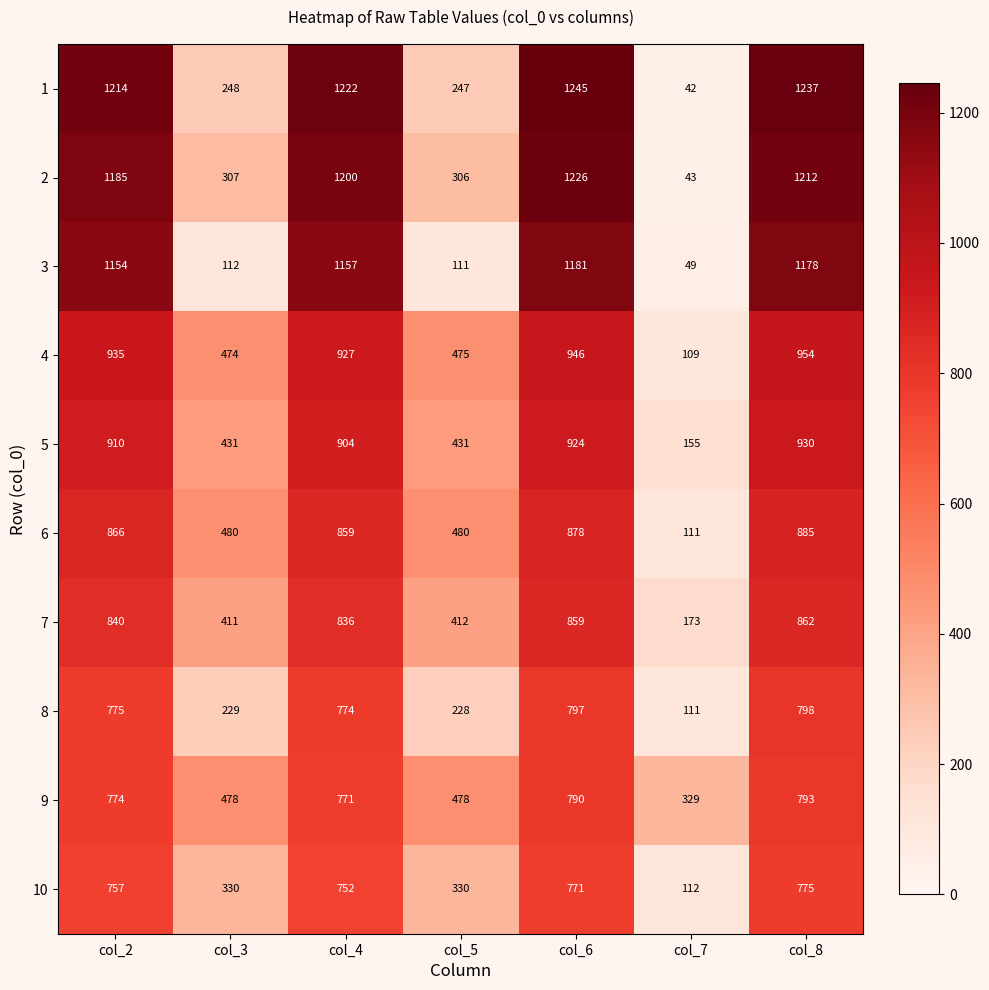

Between col_2 and col_3, which series saw the biggest shift?

3